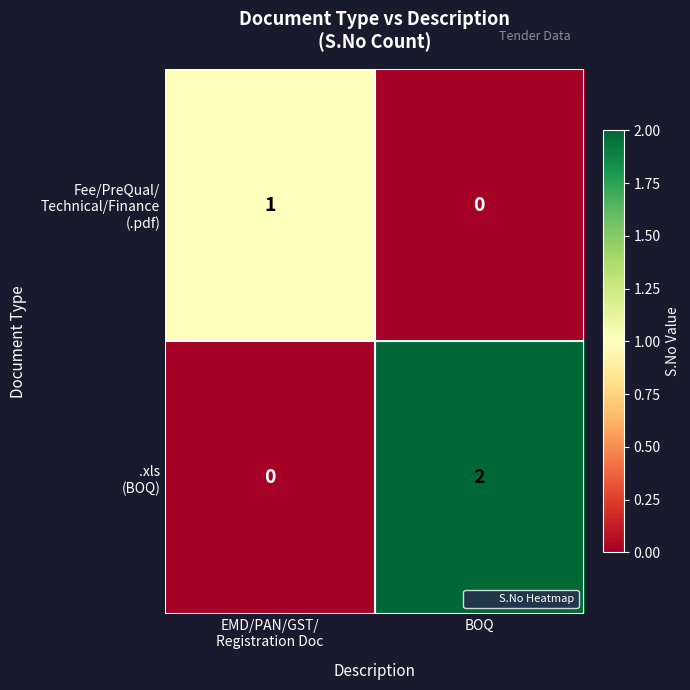

How many series are shown in this chart?

2